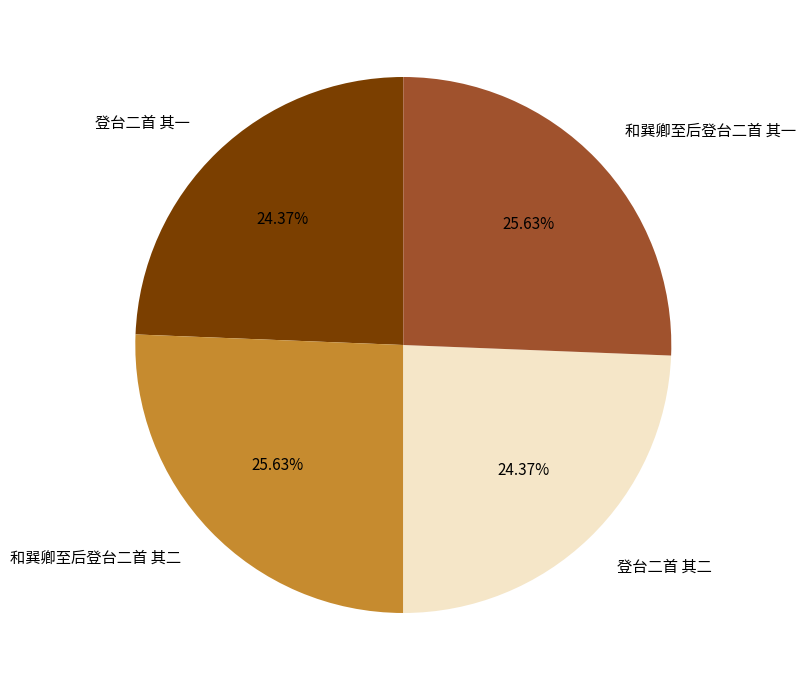

Is 登台二首 其一 the majority of the pie?

No